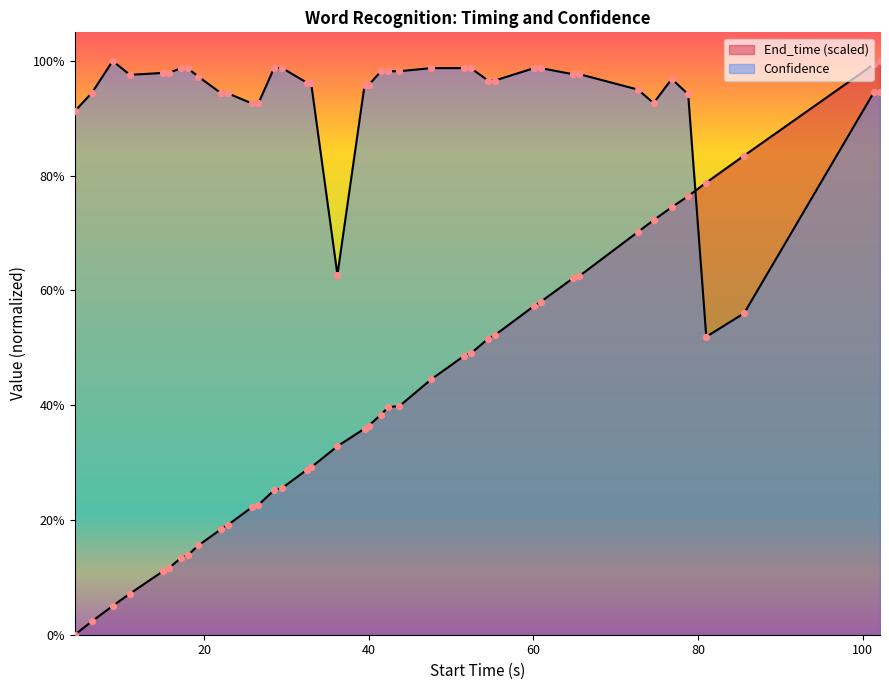

At how many categories does at least one series exceed 0?

40